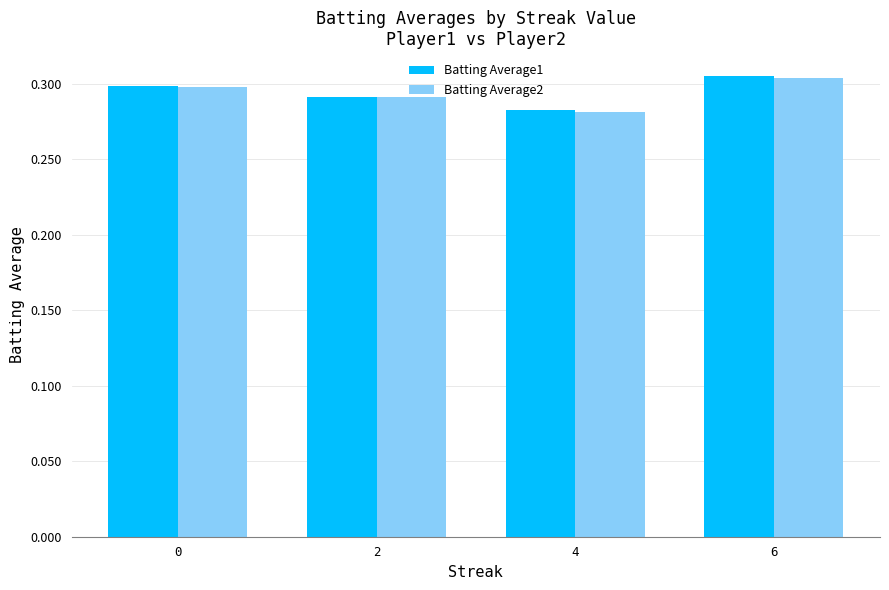

At how many categories does at least one series exceed 0?

4